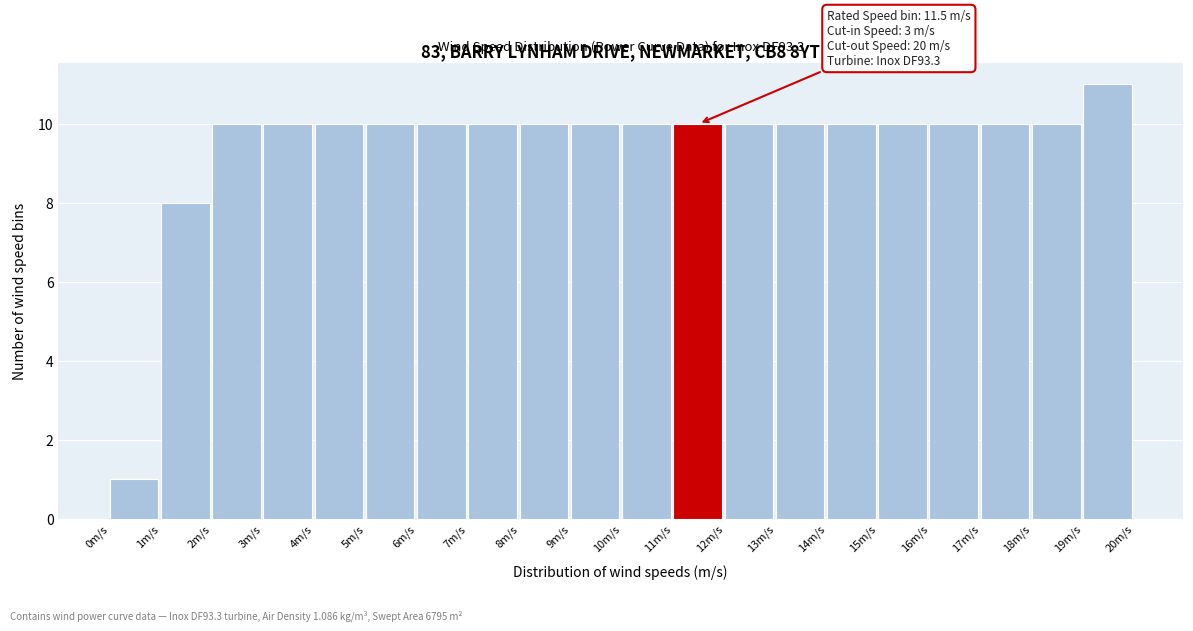

Over which range of the x-axis is the bar tallest?

19 to 20